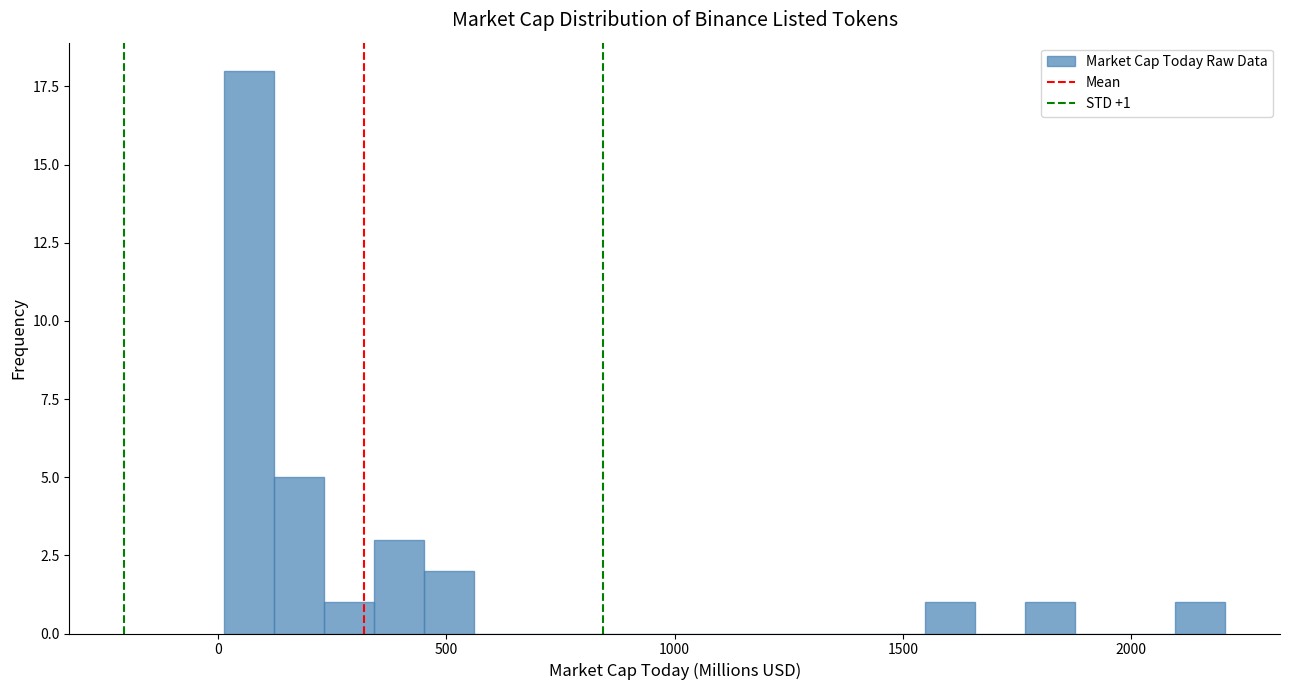

Around what value on the x-axis is the tallest bar? Give the approximate position of its centre, as read against the axis.

50